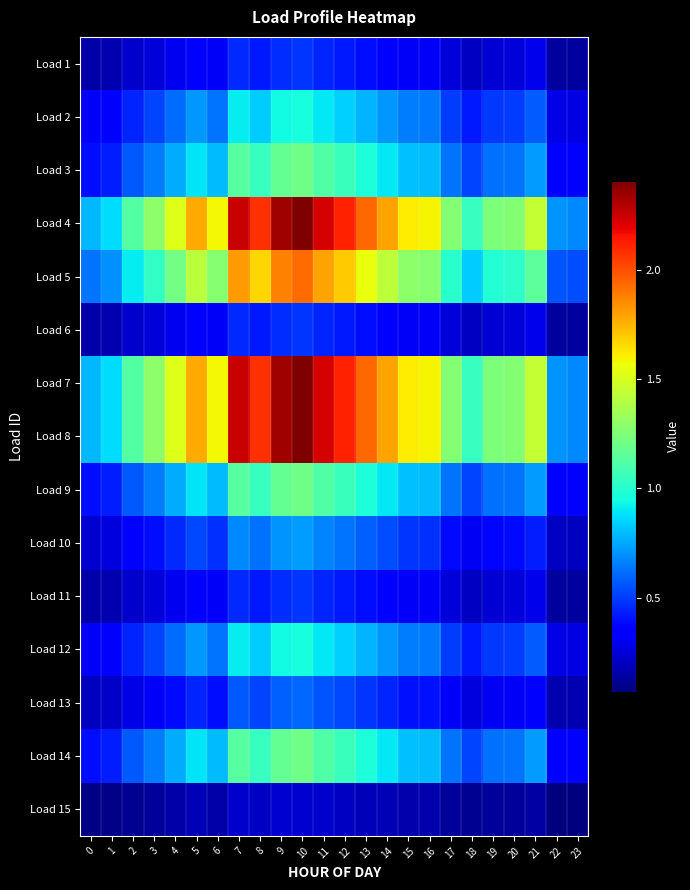

What is the difference between the highest and lowest values at 5?

1.6